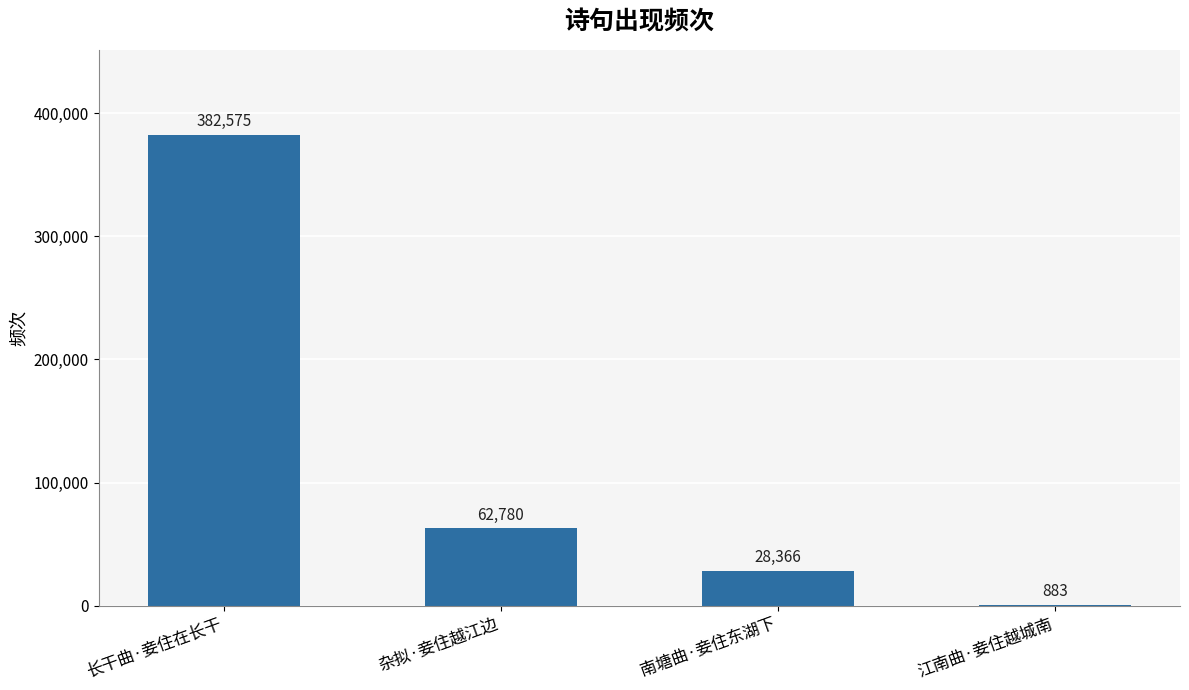

How many series are shown in this chart?

1